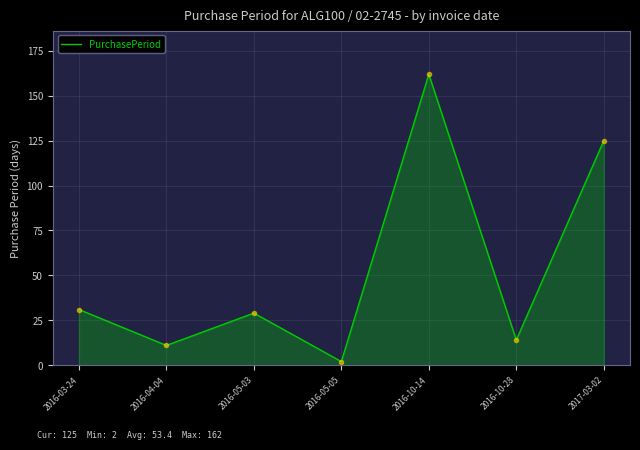

At which label does the data first exceed 29?

2016-03-24